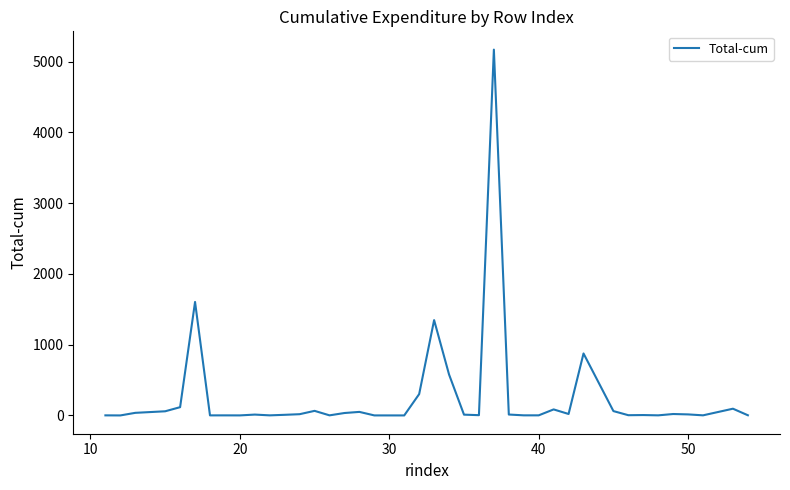

What is the difference between the maximum and minimum values?

5168.0